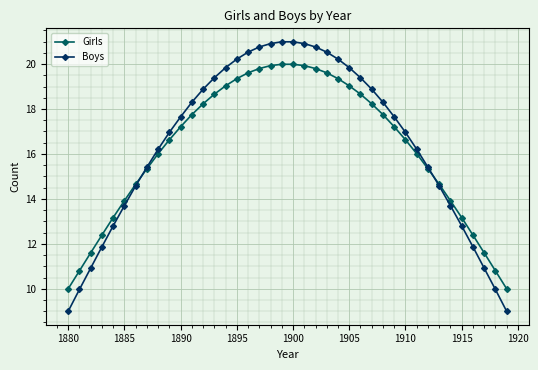

Which series has the largest range (max minus min)?

Boys